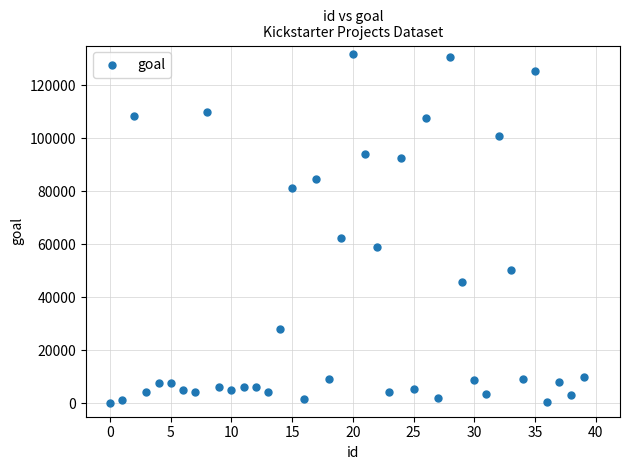

What Y value in the scatter plot is closest to 65950?

62500